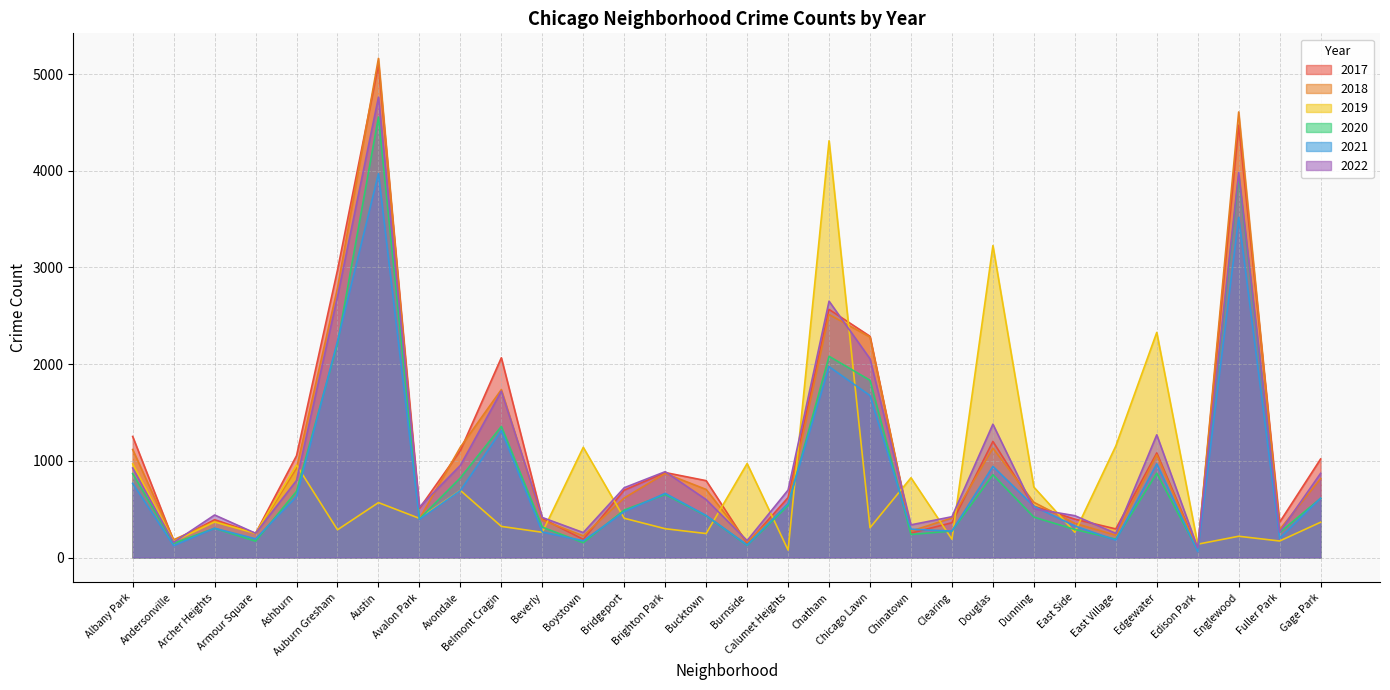

After their last crossing, which series has the higher values: 2022 or 2017?

2017